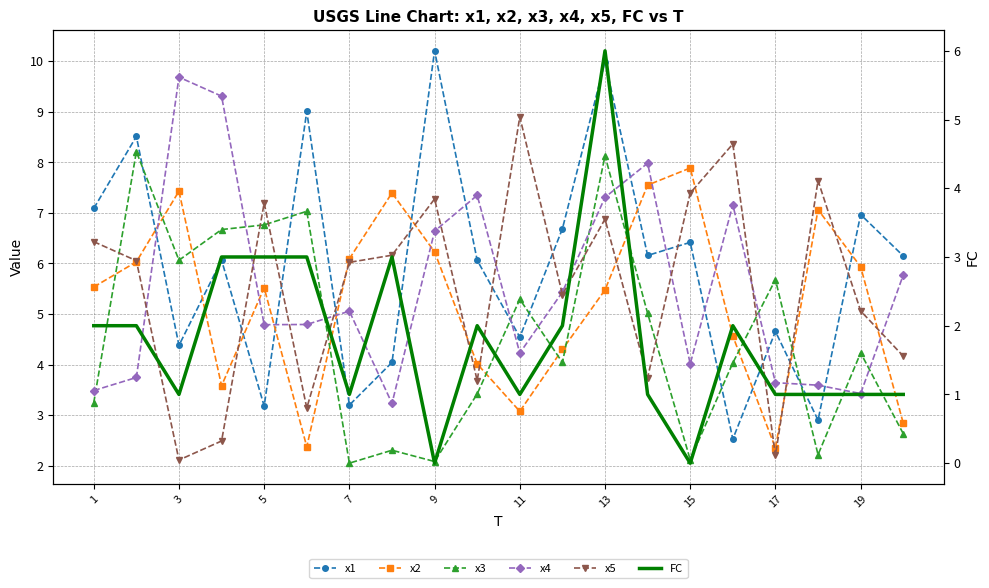

Where does the x5 series first go above 6?

1